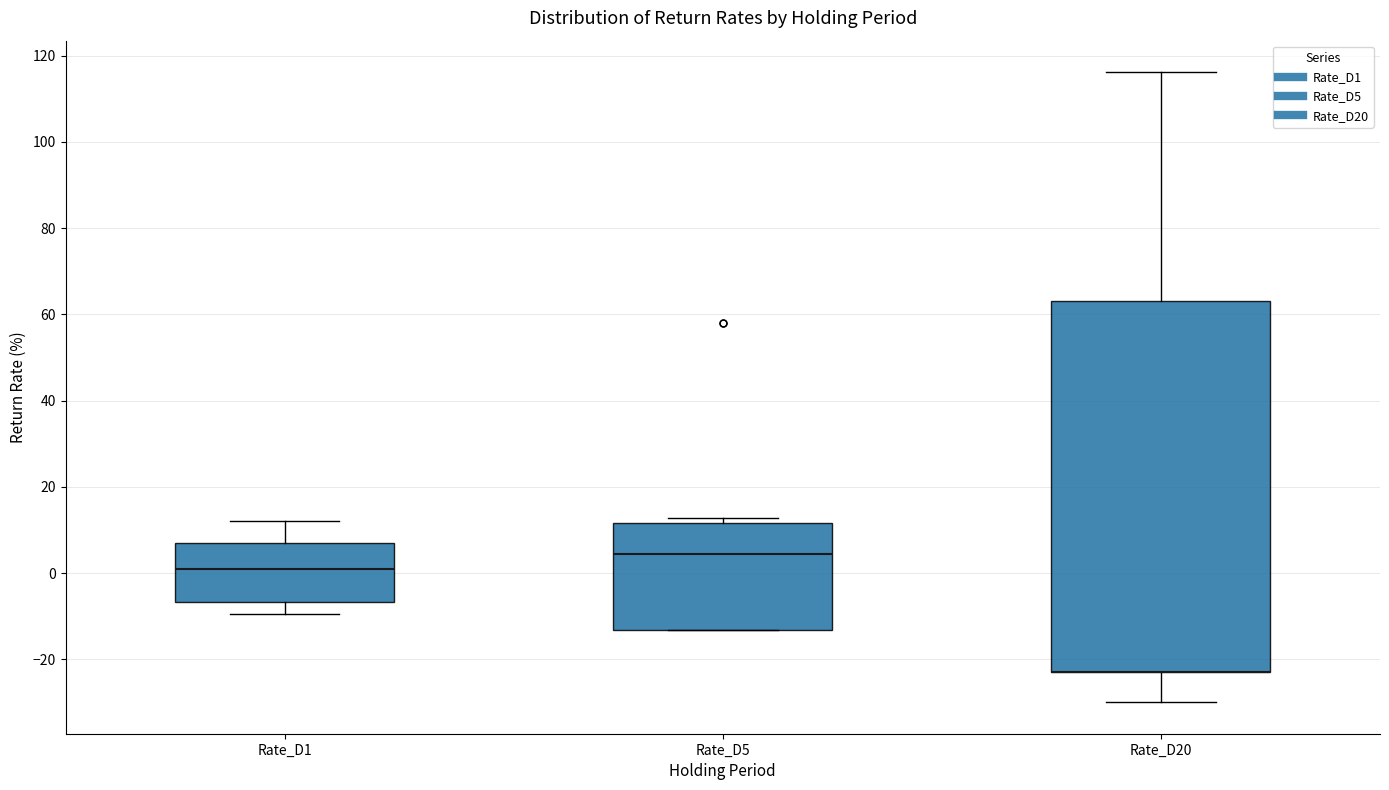

Comparing the boxes themselves (not the whiskers), which one is the tallest?

Rate_D20